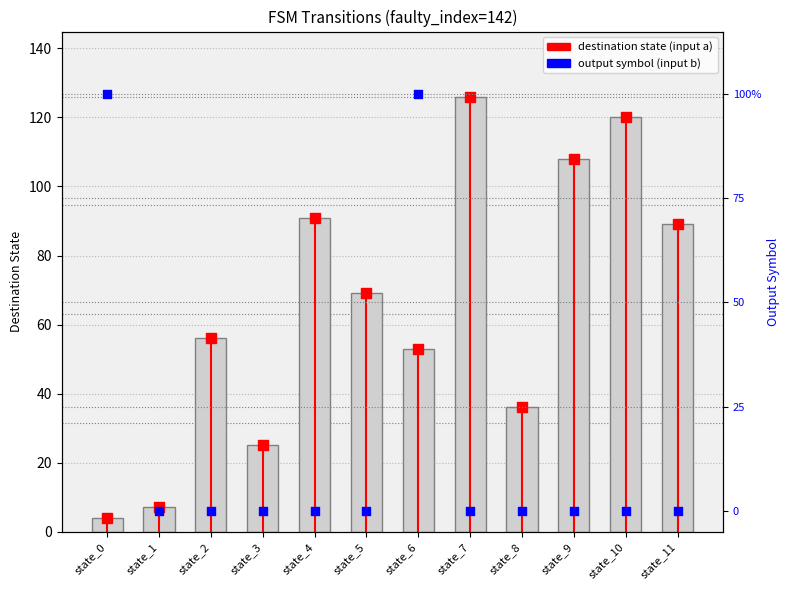

Which series contains the lowest Y value?

output symbol (b)